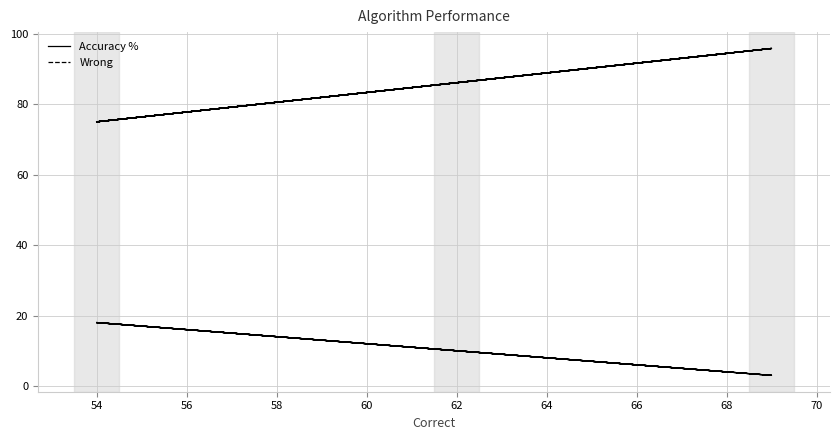

What position from the left is 15?

16